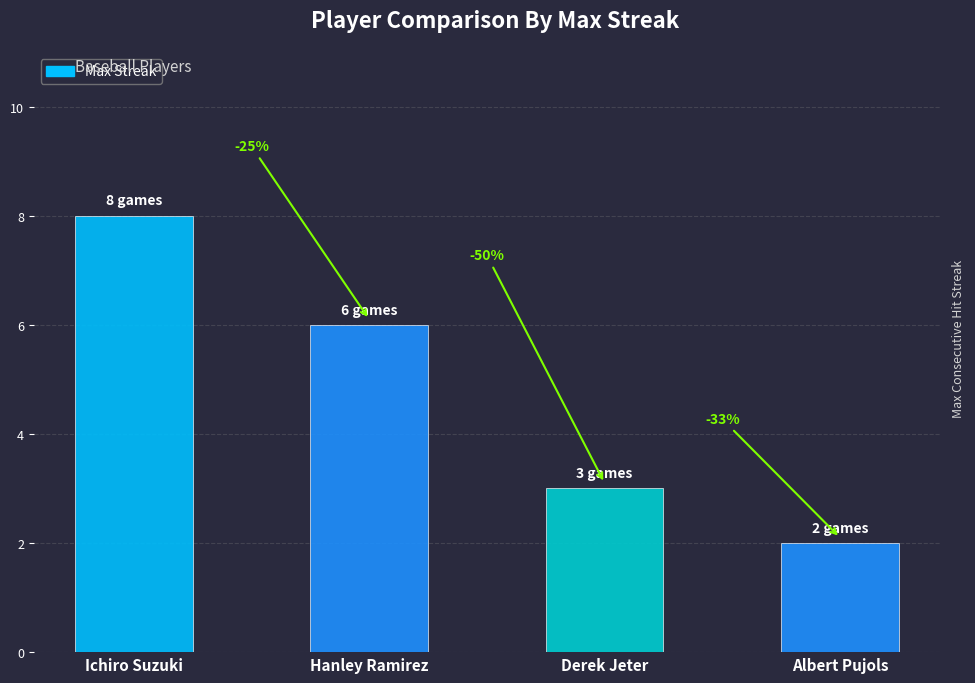

Does the chart contain any negative values?

No